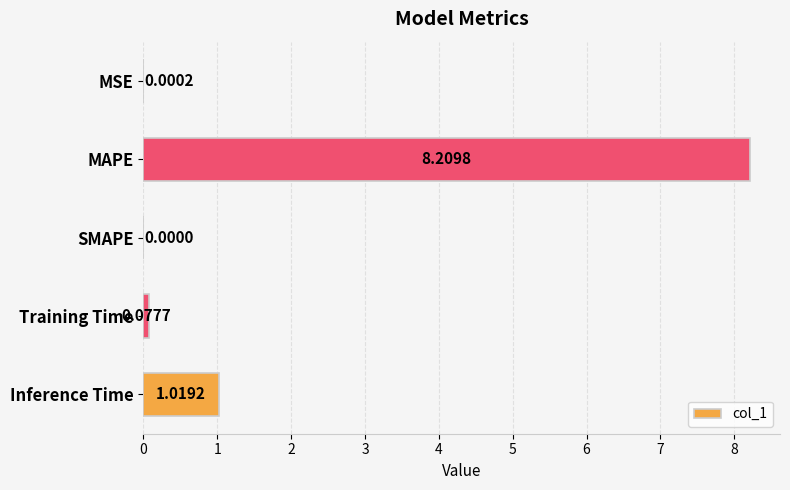

What is the sum of the values at MAPE and MSE?

8.2